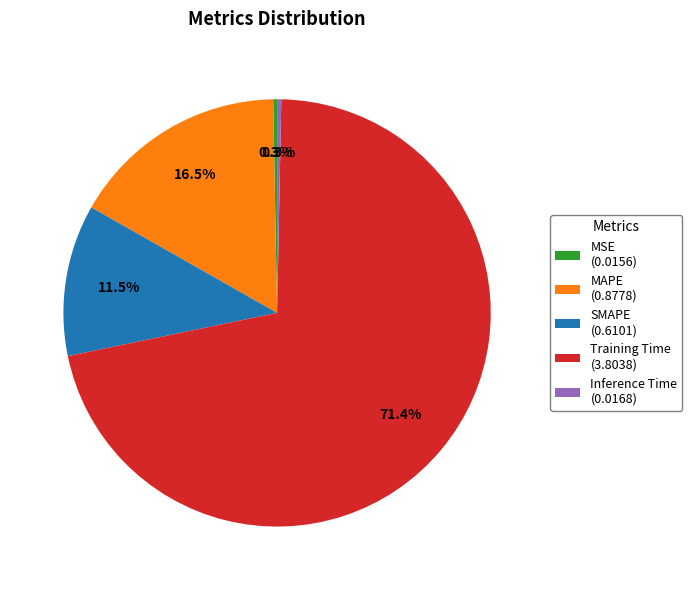

Is it true that Training Time is 71% of the pie?

True